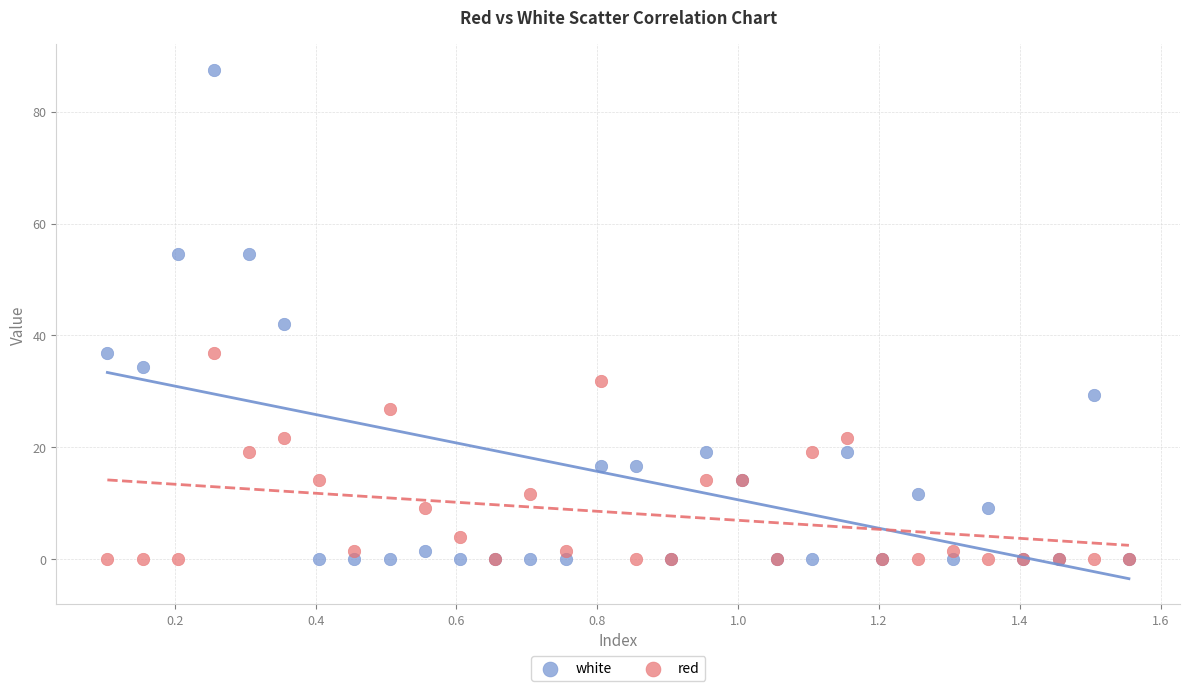

Which series has the widest spread of Y values?

white